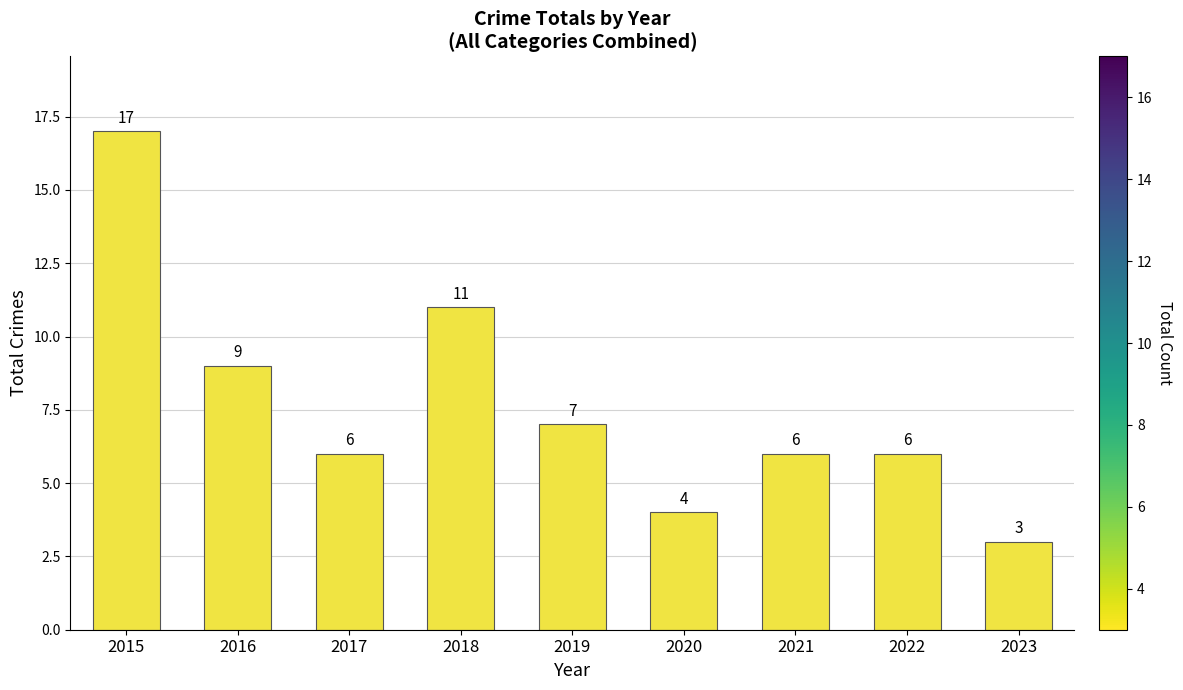

True or false: the data shows 6 at 2022.

True